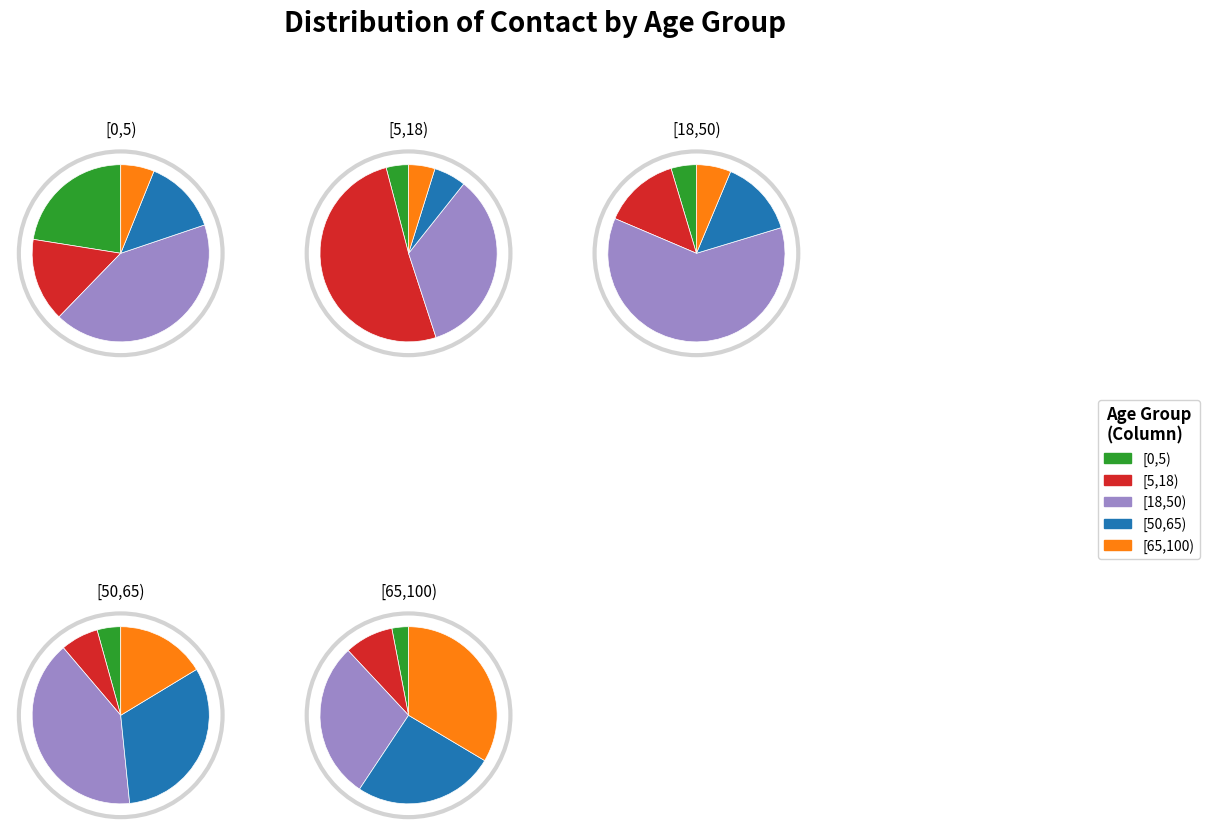

To the nearest percent, what portion does [50,65) represent?

6%